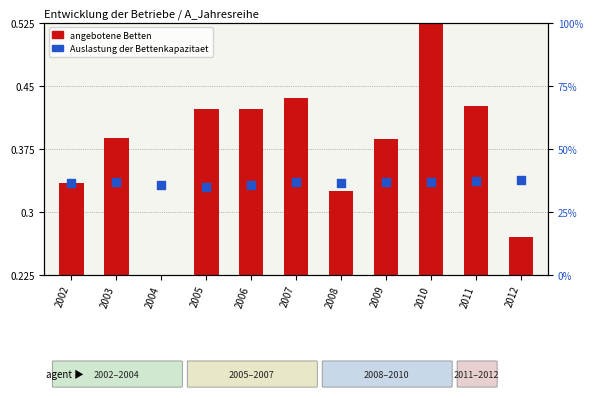

At how many categories does at least one series exceed 10?

11